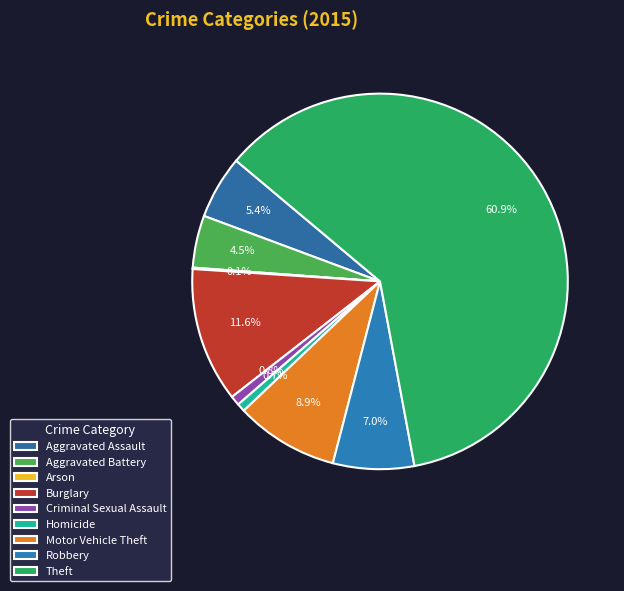

What portion of the pie excludes Robbery?

93.0%